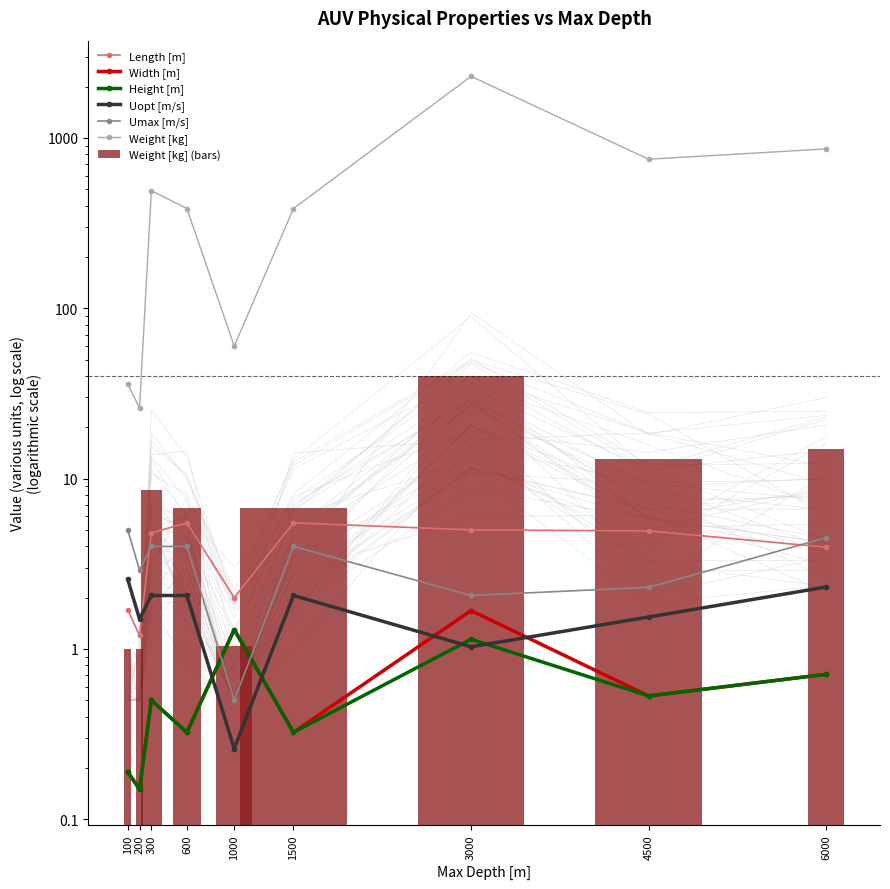

Reading left to right, list all the values displayed in this chart.

Length [m]: 100=1.7	200=1.2	300=4.8	600=5.5	1000=2.0	1500=5.5	3000=5.0	4500=4.9	6000=4.0
Width [m]: 100=0.2	200=0.1	300=0.5	600=0.3	1000=1.3	1500=0.3	3000=1.7	4500=0.5	6000=0.7
Height [m]: 100=0.2	200=0.1	300=0.5	600=0.3	1000=1.3	1500=0.3	3000=1.1	4500=0.5	6000=0.7
Uopt [m/s]: 100=2.6	200=1.5	300=2.1	600=2.1	1000=0.3	1500=2.1	3000=1.0	4500=1.5	6000=2.3
Umax [m/s]: 100=5.0	200=2.9	300=4.0	600=4.0	1000=0.5	1500=4.0	3000=2.1	4500=2.3	6000=4.5
Weight [kg]: 100=36.0	200=26.0	300=490.0	600=385.0	1000=60.0	1500=385.0	3000=2300.0	4500=750.0	6000=862.0